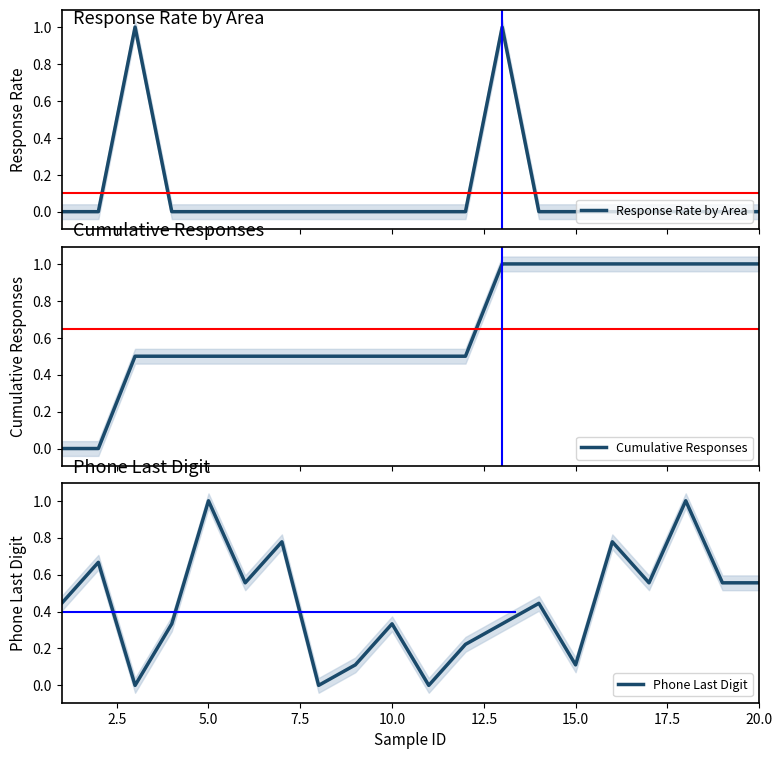

Count the number of categories in the chart.

20